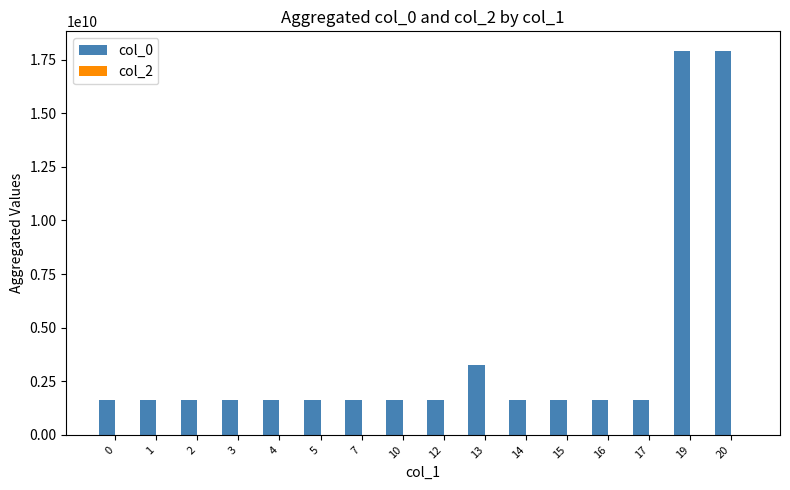

Which series changed the most between 7 and 13?

col_0